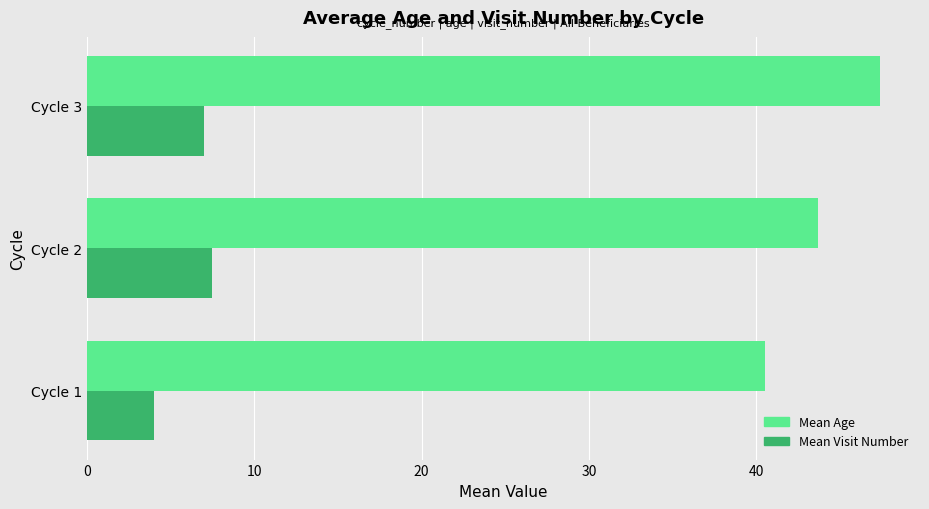

What value does the Mean Age series have at Cycle 2?

43.7